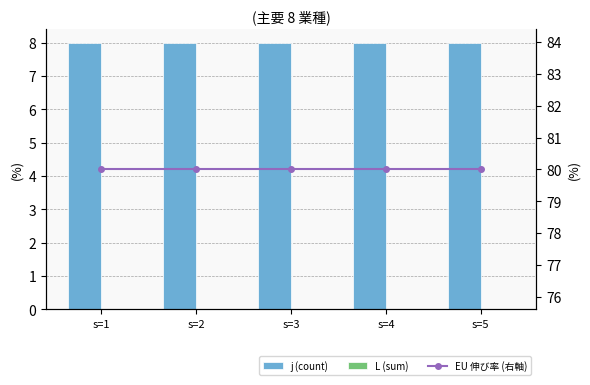

At s=5, list the series in order from smallest to largest.

L (sum), j (count), EU 伸び率 (右軸)